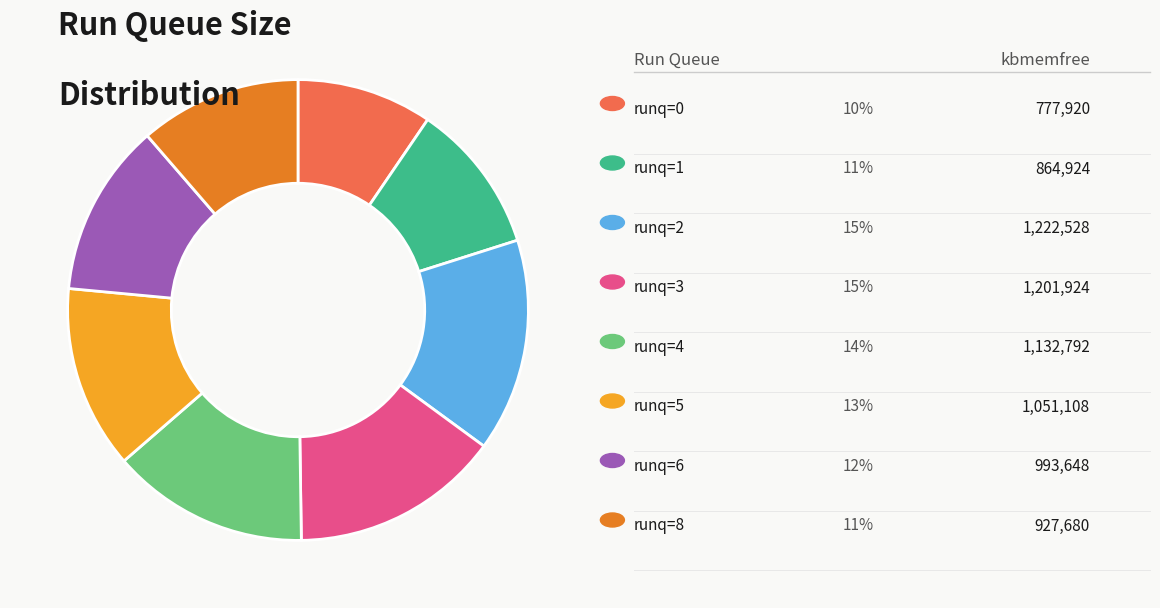

Does any single category account for the majority?

No